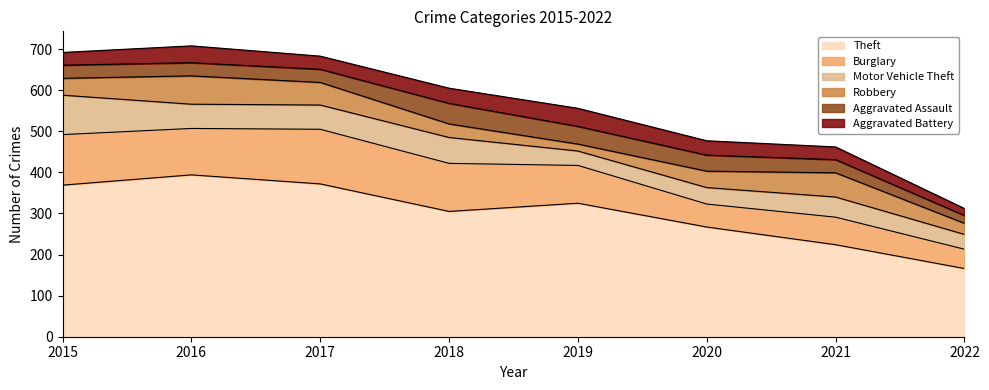

The value of Aggravated Battery at 2020 is 35. True or false?

True